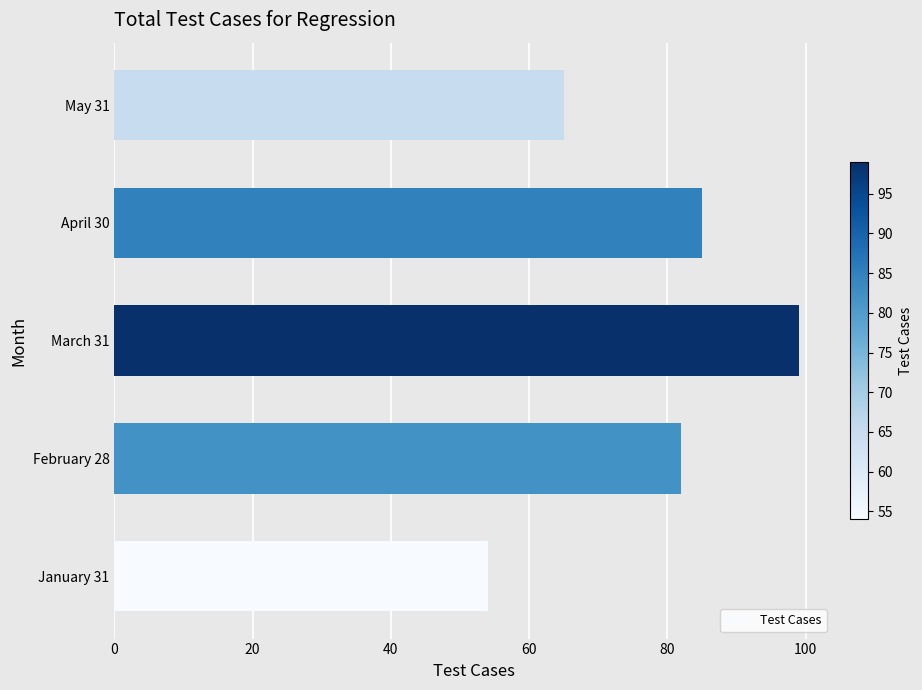

At which category does the chart reach its peak across all series?

March 31